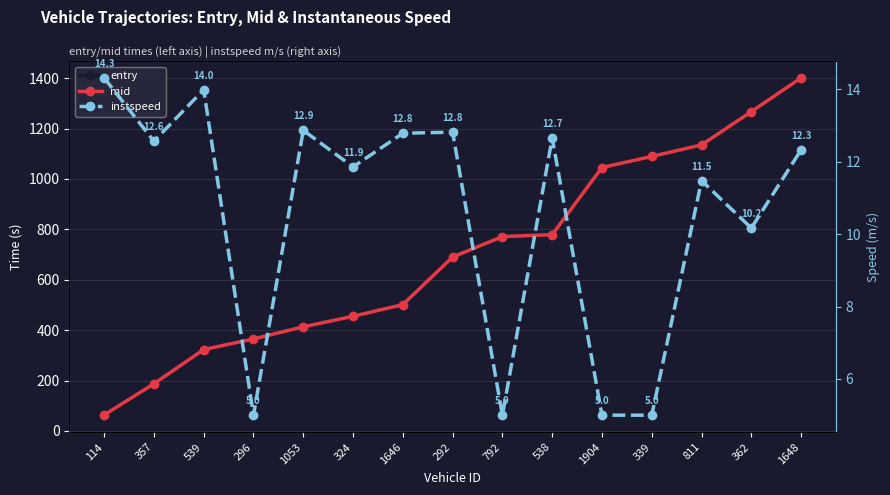

True or false: mid and entry intersect in this chart.

False